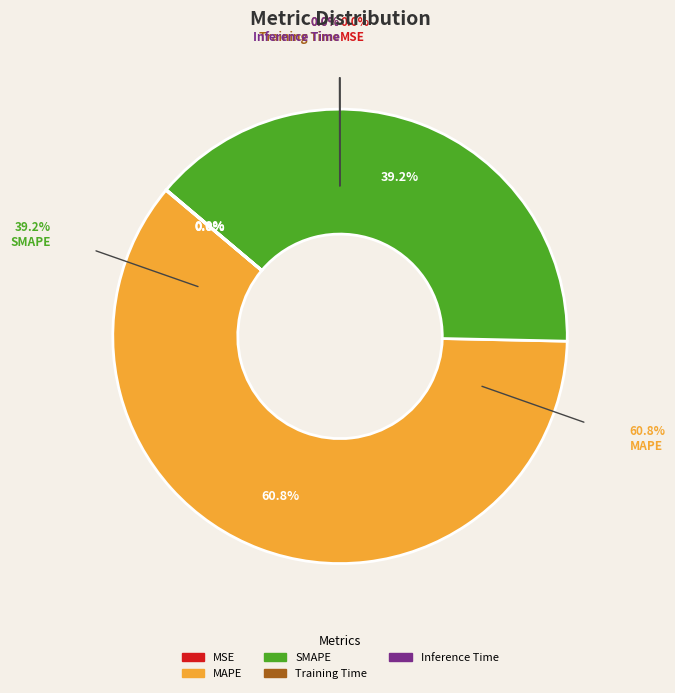

Which category has the smallest portion of the pie?

MSE